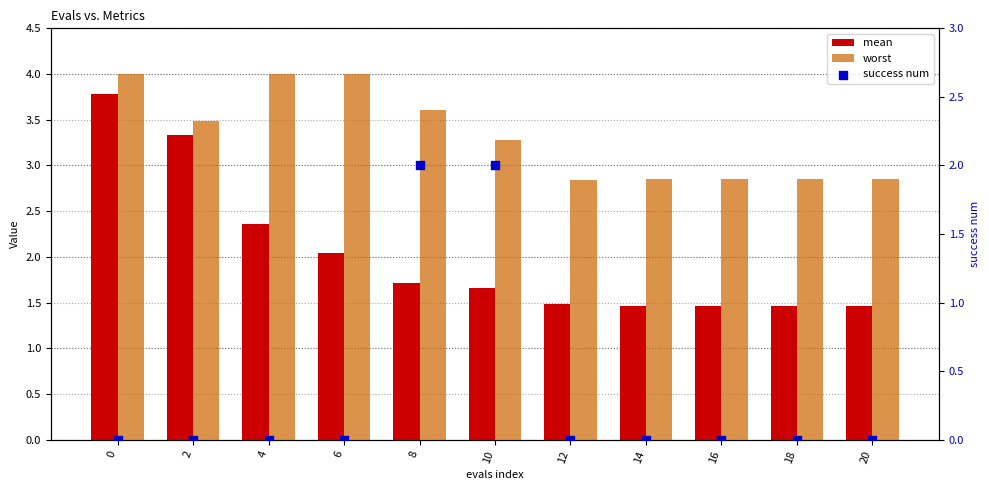

What is the total value across all series at 8?

7.3